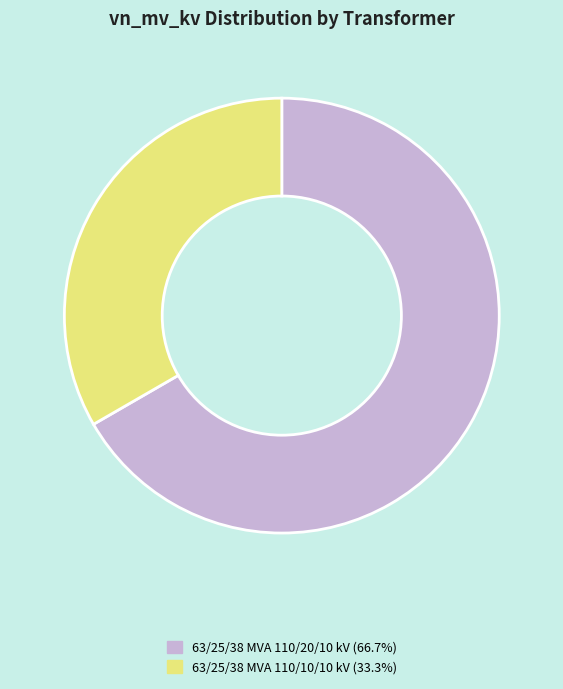

Rank the categories by value from lowest to highest.

63/25/38 MVA 110/10/10 kV, 63/25/38 MVA 110/20/10 kV